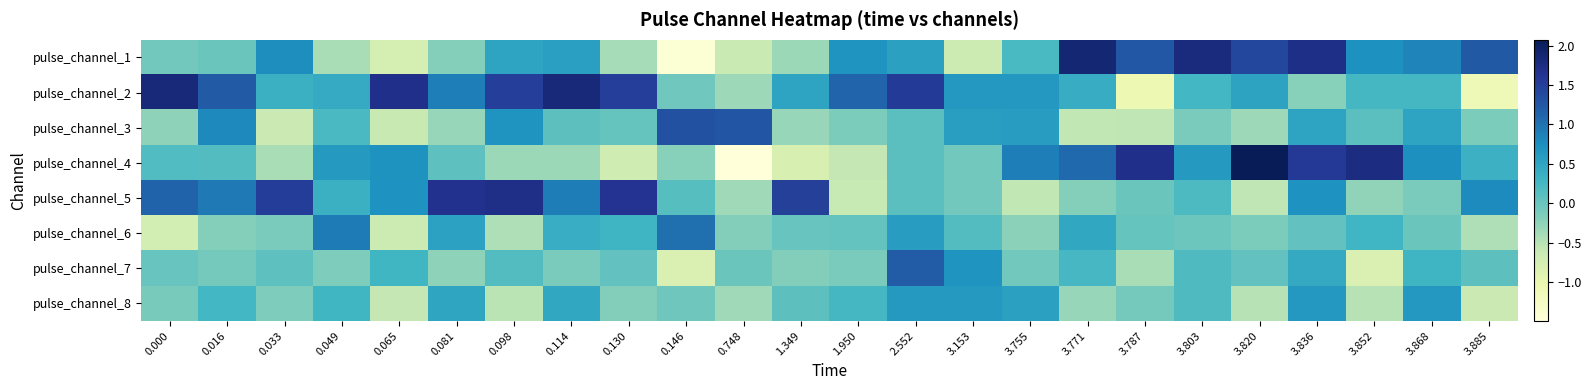

Reading left to right, what are all the values shown in this chart?

pulse_channel_1: 0.000=-0.1	0.016=-0.0	0.033=0.8	0.049=-0.4	0.065=-0.8	0.081=-0.2	0.098=0.5	0.114=0.6	0.130=-0.4	0.146=-1.4	0.748=-0.6	1.349=-0.3	1.950=0.7	2.552=0.5	3.153=-0.7	3.755=0.2	3.771=1.9	3.787=1.2	3.803=1.8	3.820=1.4	3.836=1.7	3.852=0.7	3.868=0.8	3.885=1.2
pulse_channel_2: 0.000=1.8	0.016=1.2	0.033=0.3	0.049=0.4	0.065=1.7	0.081=0.9	0.098=1.5	0.114=1.8	0.130=1.5	0.146=-0.1	0.748=-0.3	1.349=0.5	1.950=1.1	2.552=1.5	3.153=0.7	3.755=0.7	3.771=0.4	3.787=-1.1	3.803=0.3	3.820=0.5	3.836=-0.2	3.852=0.3	3.868=0.3	3.885=-1.1
pulse_channel_3: 0.000=-0.2	0.016=0.8	0.033=-0.6	0.049=0.2	0.065=-0.6	0.081=-0.3	0.098=0.7	0.114=0.1	0.130=0.0	0.146=1.3	0.748=1.3	1.349=-0.3	1.950=-0.1	2.552=0.1	3.153=0.6	3.755=0.6	3.771=-0.6	3.787=-0.6	3.803=-0.1	3.820=-0.3	3.836=0.5	3.852=0.1	3.868=0.5	3.885=-0.1
pulse_channel_4: 0.000=0.2	0.016=0.2	0.033=-0.4	0.049=0.6	0.065=0.7	0.081=0.1	0.098=-0.3	0.114=-0.3	0.130=-0.7	0.146=-0.2	0.748=-1.5	1.349=-0.8	1.950=-0.6	2.552=0.1	3.153=-0.1	3.755=0.9	3.771=1.1	3.787=1.7	3.803=0.6	3.820=2.1	3.836=1.6	3.852=1.8	3.868=0.7	3.885=0.3
pulse_channel_5: 0.000=1.1	0.016=0.9	0.033=1.5	0.049=0.4	0.065=0.7	0.081=1.7	0.098=1.7	0.114=0.9	0.130=1.6	0.146=0.1	0.748=-0.4	1.349=1.5	1.950=-0.6	2.552=0.1	3.153=-0.1	3.755=-0.6	3.771=-0.2	3.787=-0.0	3.803=0.2	3.820=-0.6	3.836=0.7	3.852=-0.3	3.868=-0.1	3.885=0.8
pulse_channel_6: 0.000=-0.7	0.016=-0.2	0.033=-0.1	0.049=0.9	0.065=-0.7	0.081=0.5	0.098=-0.4	0.114=0.4	0.130=0.3	0.146=1.0	0.748=-0.2	1.349=0.0	1.950=0.0	2.552=0.6	3.153=0.2	3.755=-0.2	3.771=0.5	3.787=0.0	3.803=-0.0	3.820=-0.1	3.836=0.1	3.852=0.3	3.868=-0.0	3.885=-0.5
pulse_channel_7: 0.000=0.0	0.016=-0.1	0.033=0.1	0.049=-0.2	0.065=0.3	0.081=-0.2	0.098=0.2	0.114=-0.1	0.130=0.0	0.146=-0.8	0.748=-0.0	1.349=-0.2	1.950=-0.1	2.552=1.2	3.153=0.7	3.755=-0.1	3.771=0.2	3.787=-0.4	3.803=0.2	3.820=0.0	3.836=0.4	3.852=-0.8	3.868=0.3	3.885=0.1
pulse_channel_8: 0.000=-0.1	0.016=0.3	0.033=-0.1	0.049=0.3	0.065=-0.6	0.081=0.5	0.098=-0.5	0.114=0.5	0.130=-0.2	0.146=-0.0	0.748=-0.4	1.349=0.1	1.950=0.3	2.552=0.6	3.153=0.6	3.755=0.5	3.771=-0.3	3.787=-0.1	3.803=0.2	3.820=-0.5	3.836=0.6	3.852=-0.5	3.868=0.7	3.885=-0.6